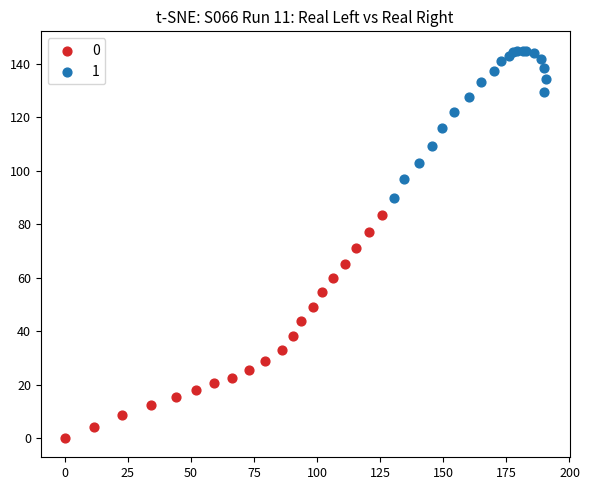

What are all the series names shown in the legend?

0, 1